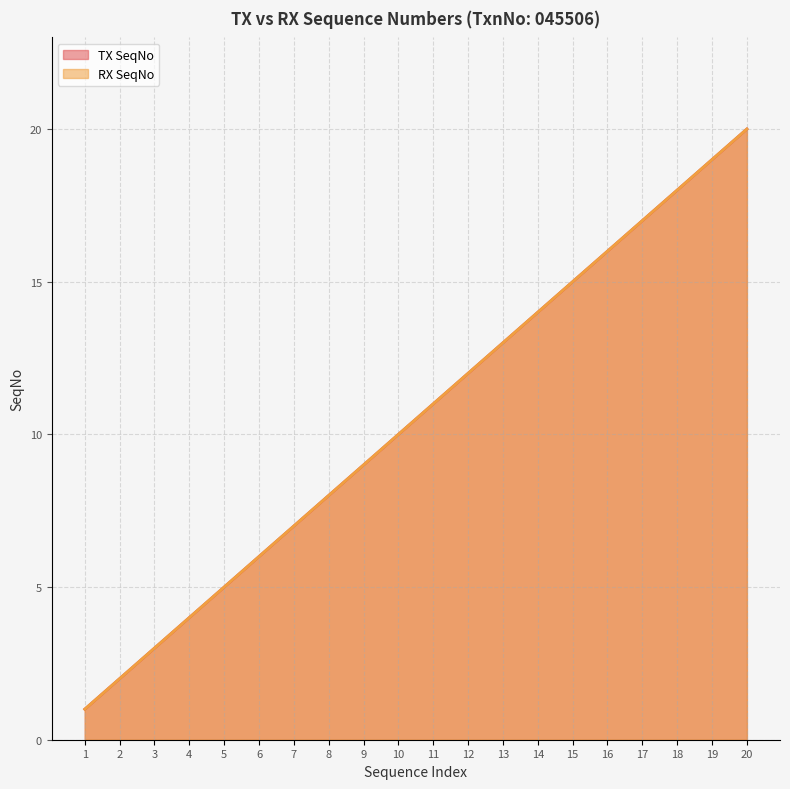

List the series in order of their peak value, highest first.

TX SeqNo, RX SeqNo